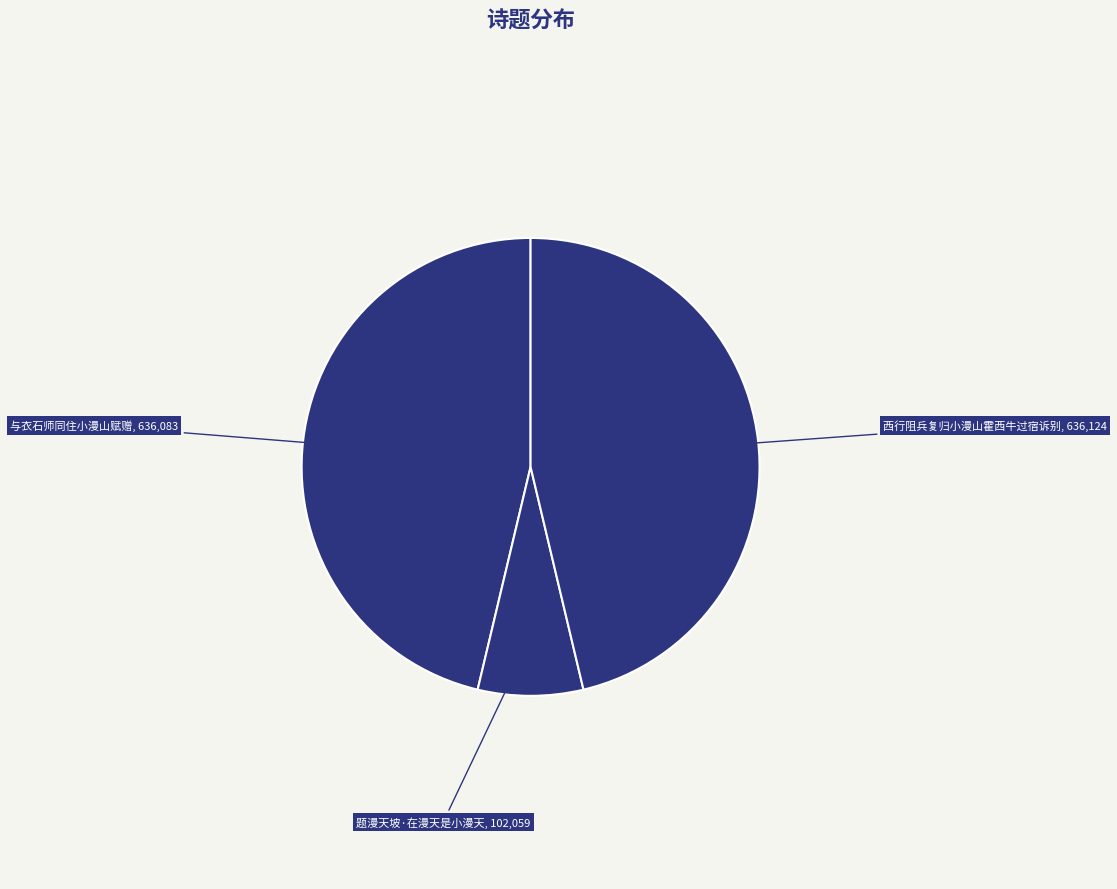

How many segments does this pie chart have?

3